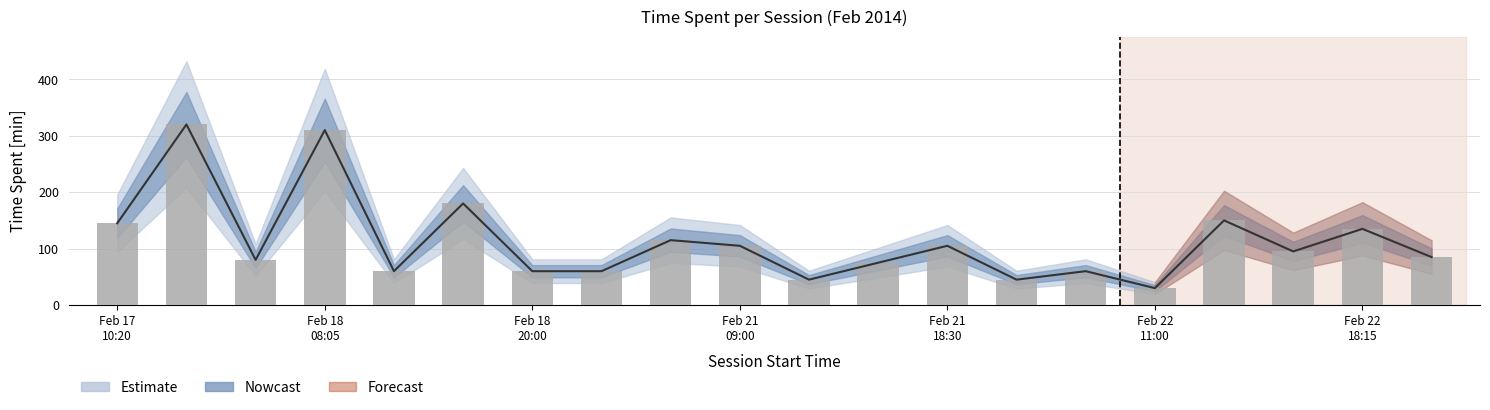

How many groups of bars are there?

20